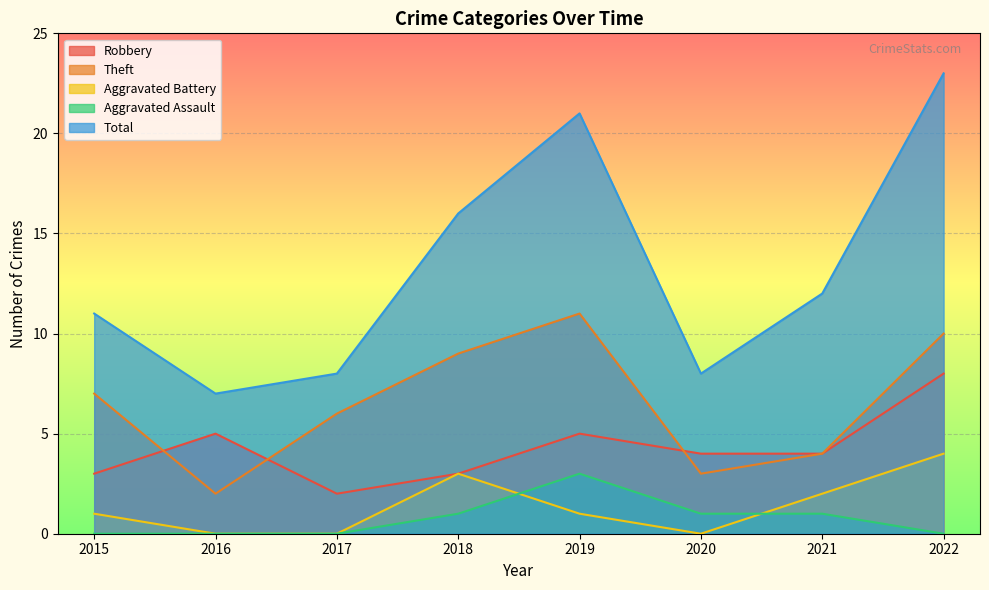

How many lines are shown in the chart?

5